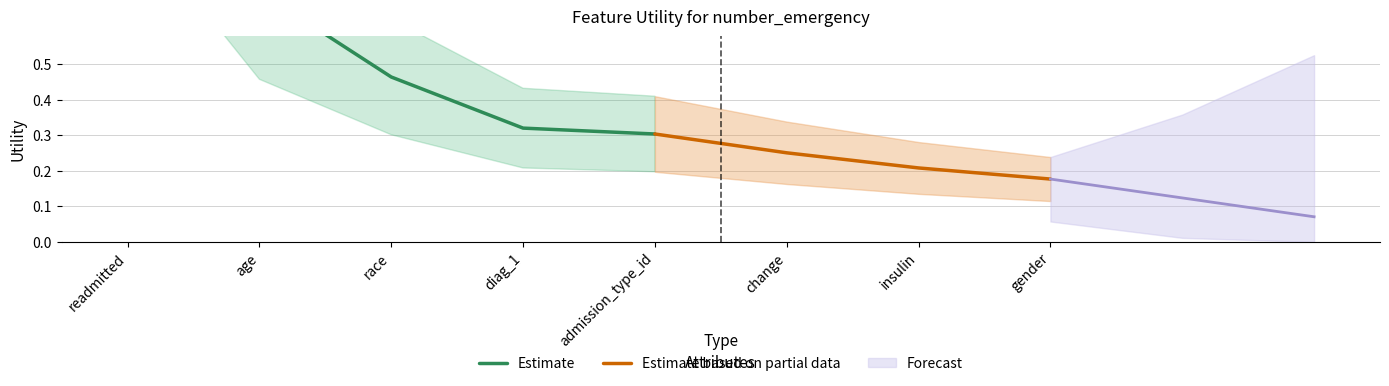

Which has a higher value, insulin or age?

age